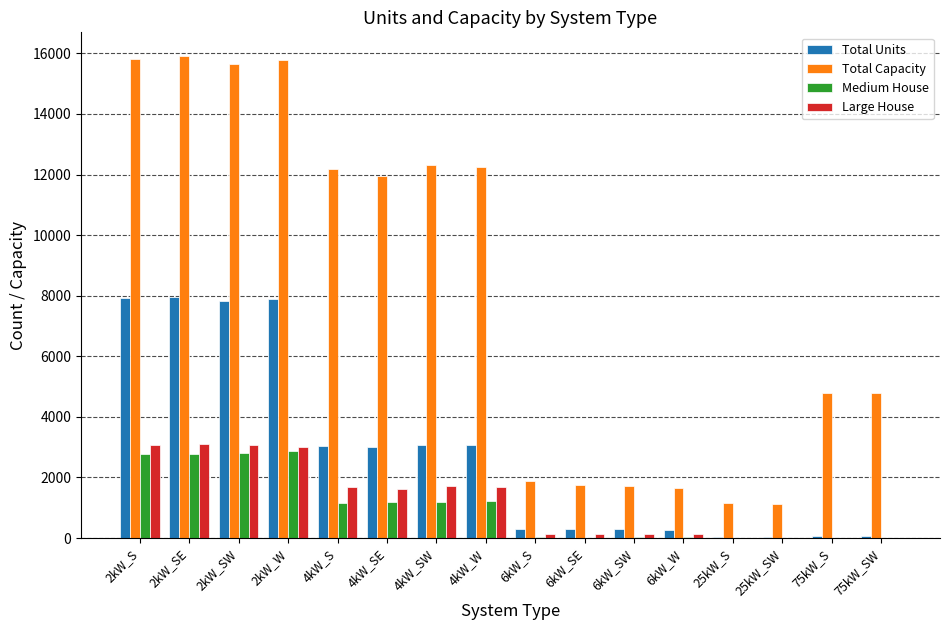

Count the number of categories in the chart.

16